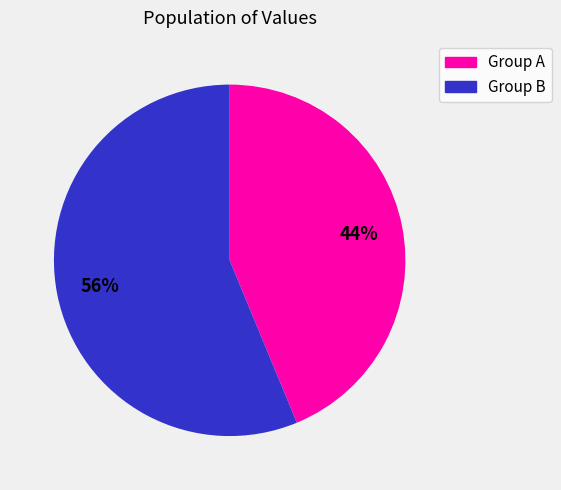

To the nearest percent, what is the difference between the largest and smallest slice percentages?

12%